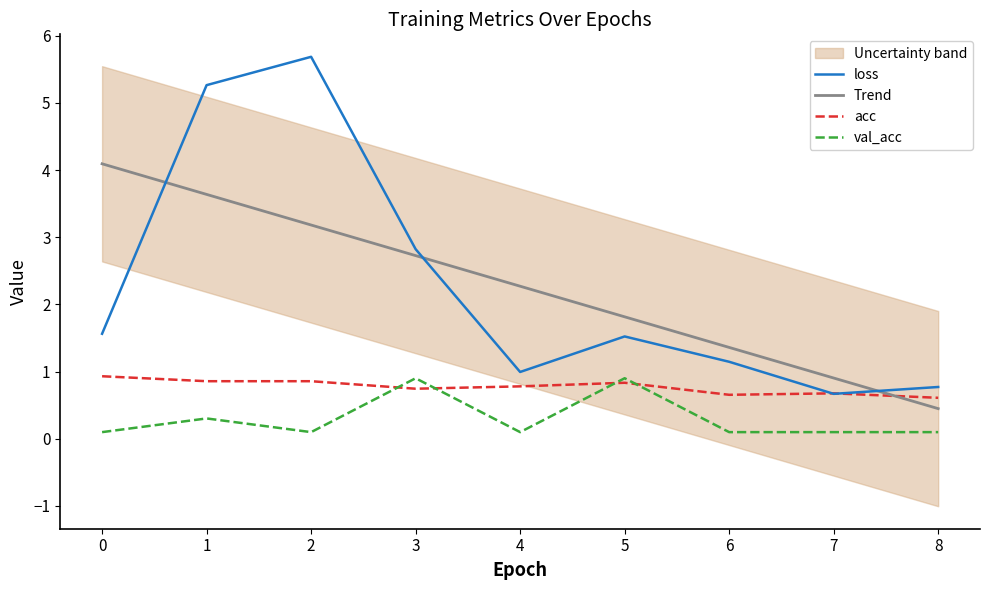

How many categories are shown in the chart?

9